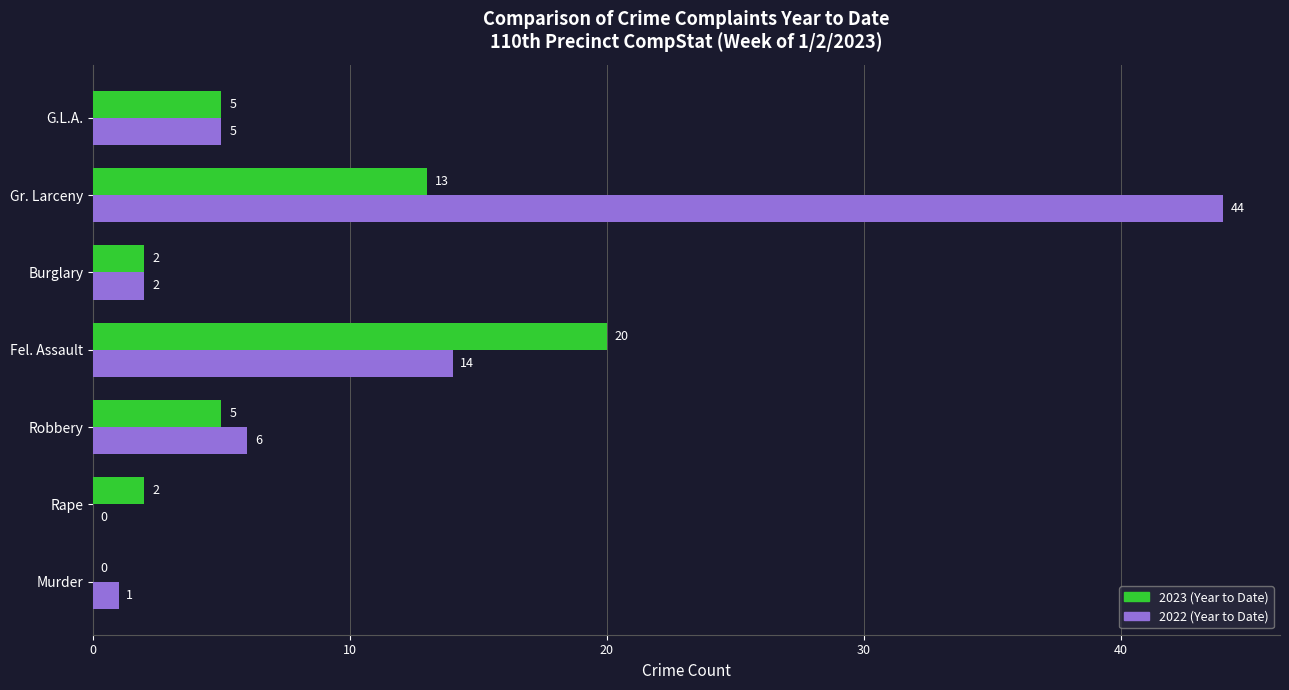

Which category has the highest value in the 2022 (Year to Date) series?

Gr. Larceny